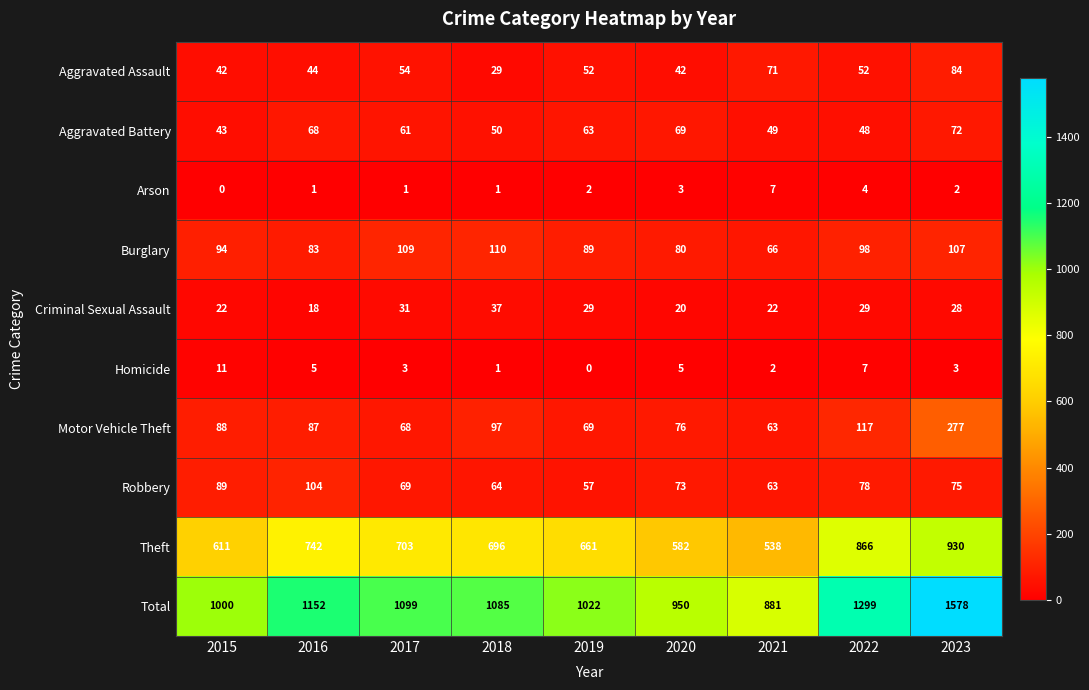

What is the maximum value shown in the chart?

1578